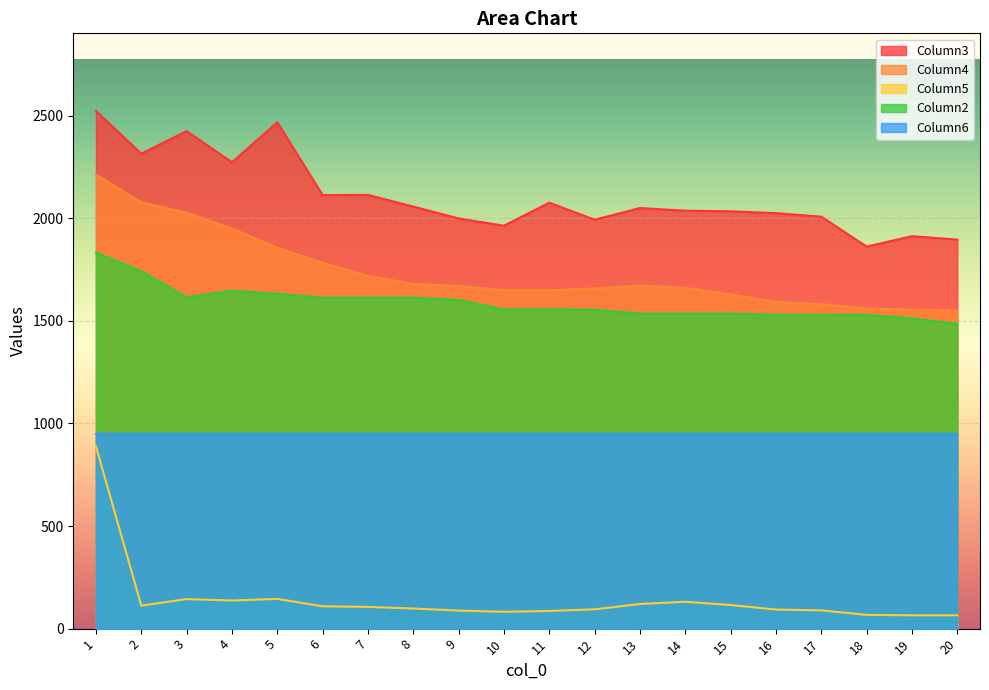

List the labels in order of Column2 value, largest first.

1, 2, 4, 5, 3, 6, 7, 8, 9, 10, 11, 12, 13, 14, 15, 16, 17, 18, 19, 20